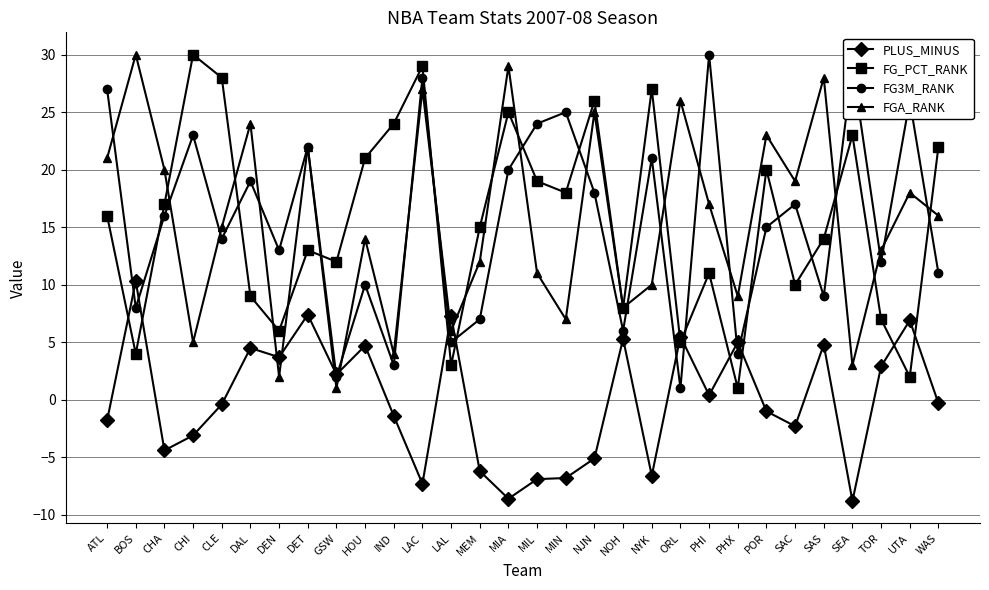

Where does the FG3M_RANK series first go above 16?

ATL